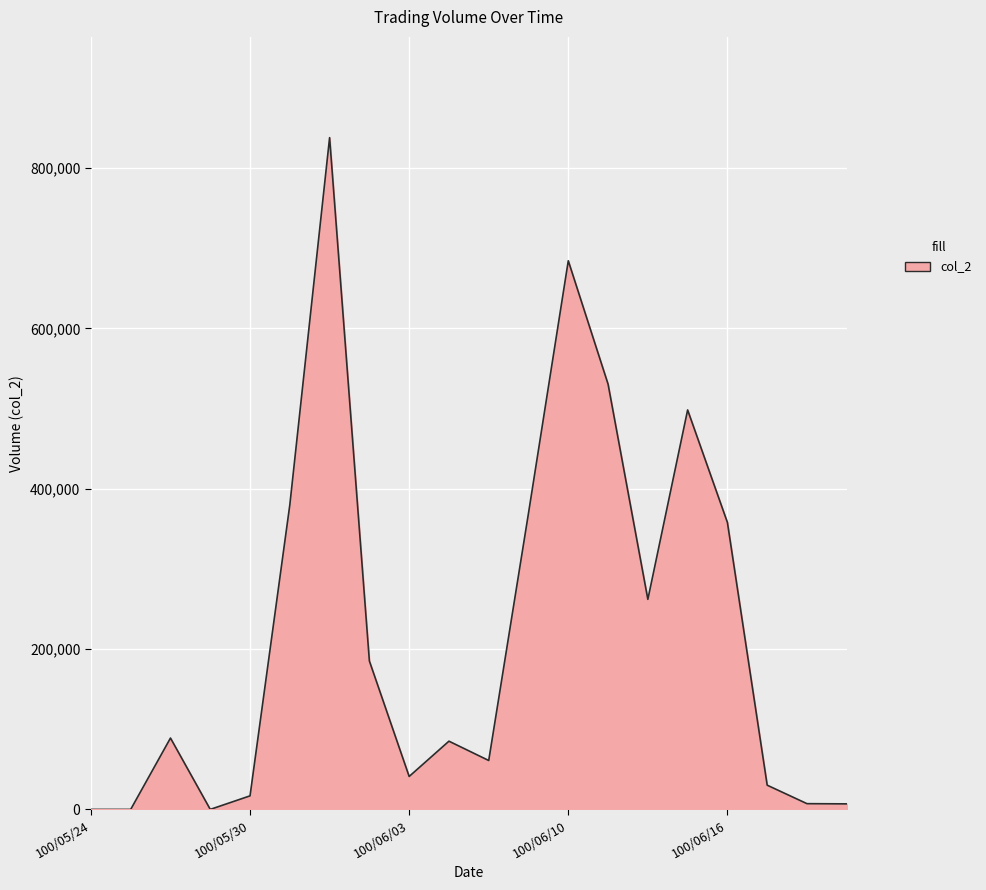

What is the greatest value displayed?

838040